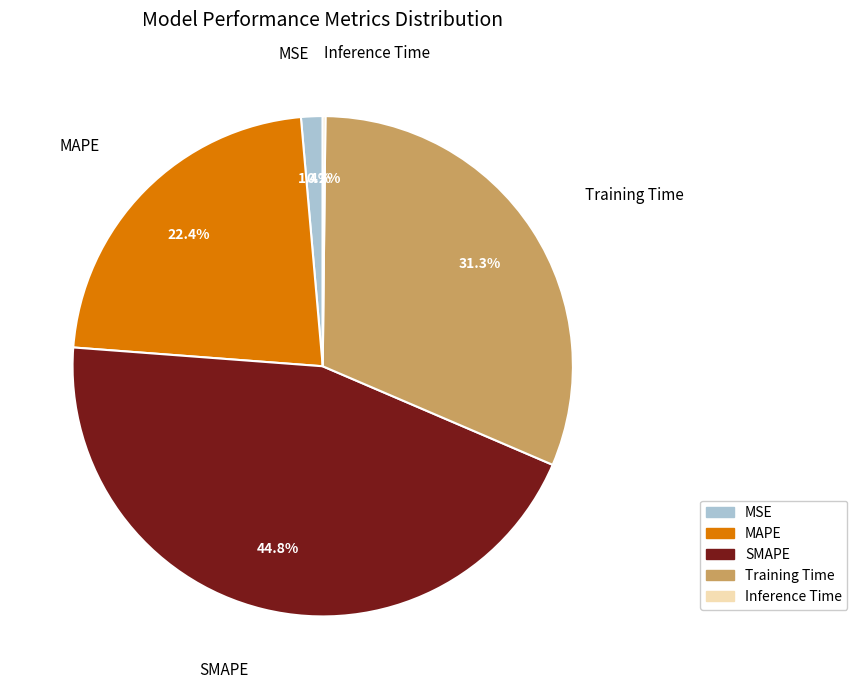

Is there a majority slice in this chart?

No